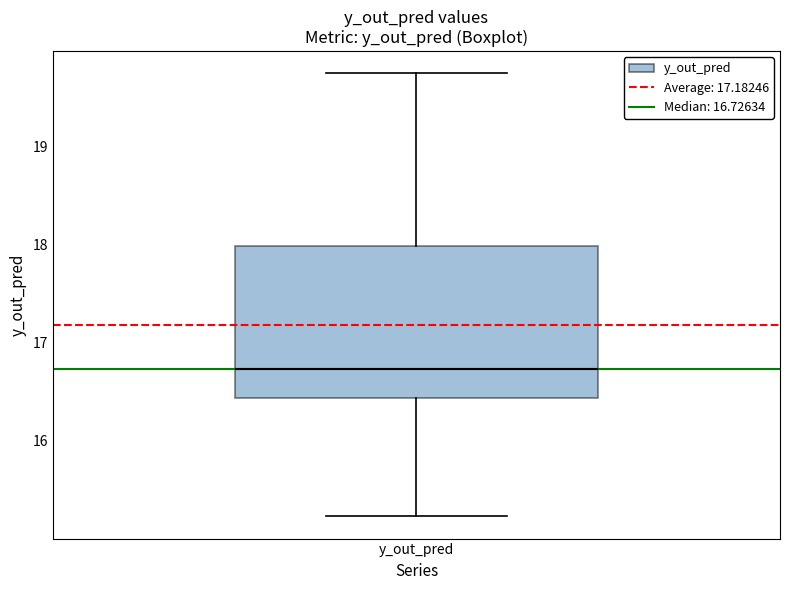

Read this box plot against the y-axis: the position of the median line, the range covered by the box, and the ends of both whiskers. The values are not printed on the chart, so give them approximately, as read against the axis.

median 16.7, box 16.4 to 18.0, whiskers 15.2 to 19.7